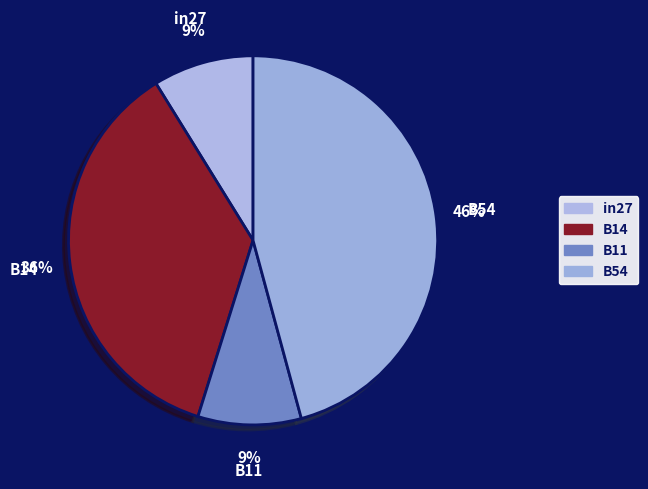

How many segments does this pie chart have?

4